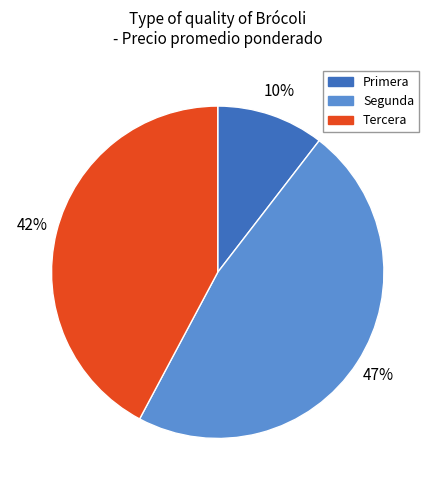

Rank the categories by value from highest to lowest.

Segunda, Tercera, Primera